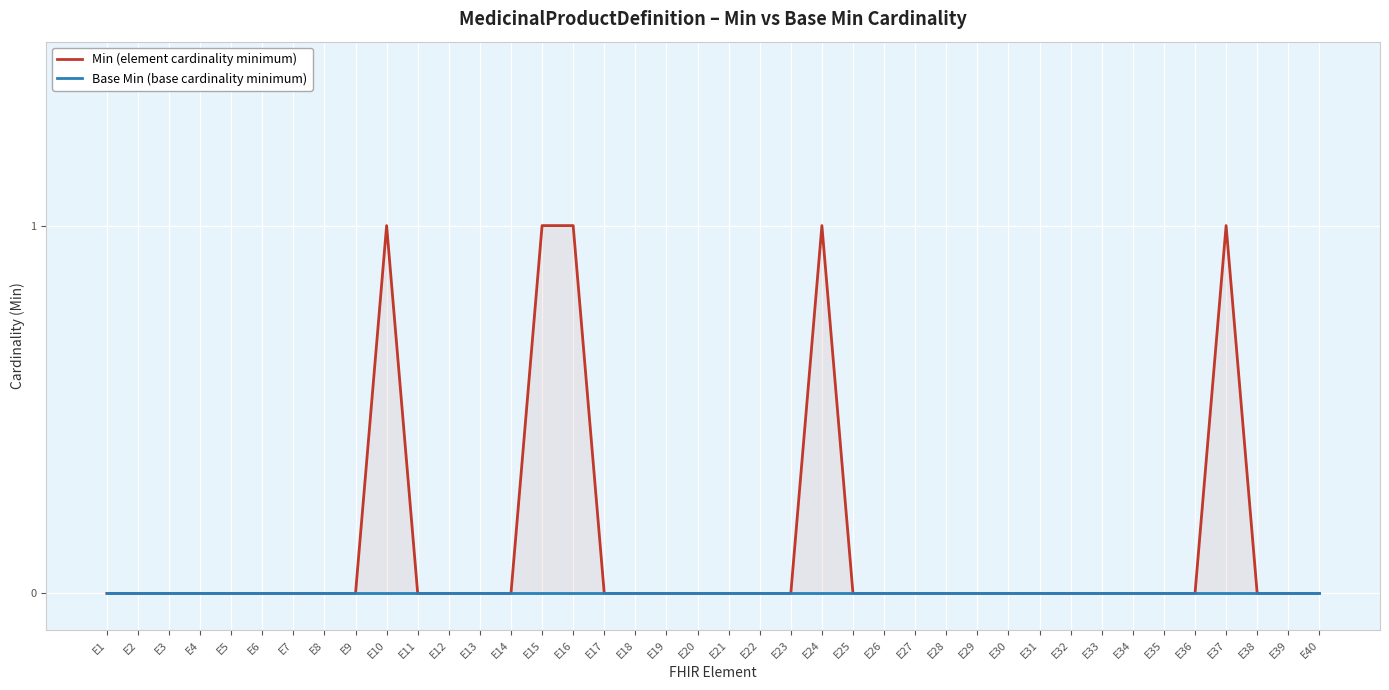

What is the spread (max minus min) of values at E16?

1